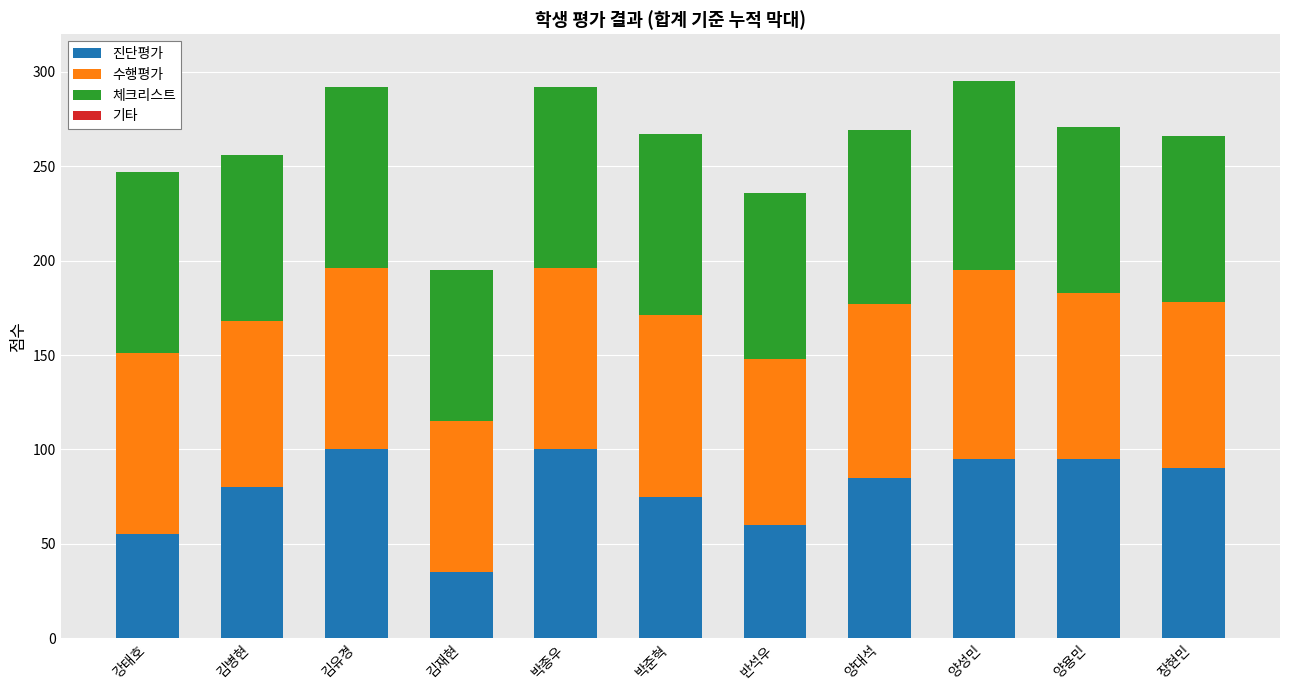

Are the bars grouped side by side (vs. stacked)?

No